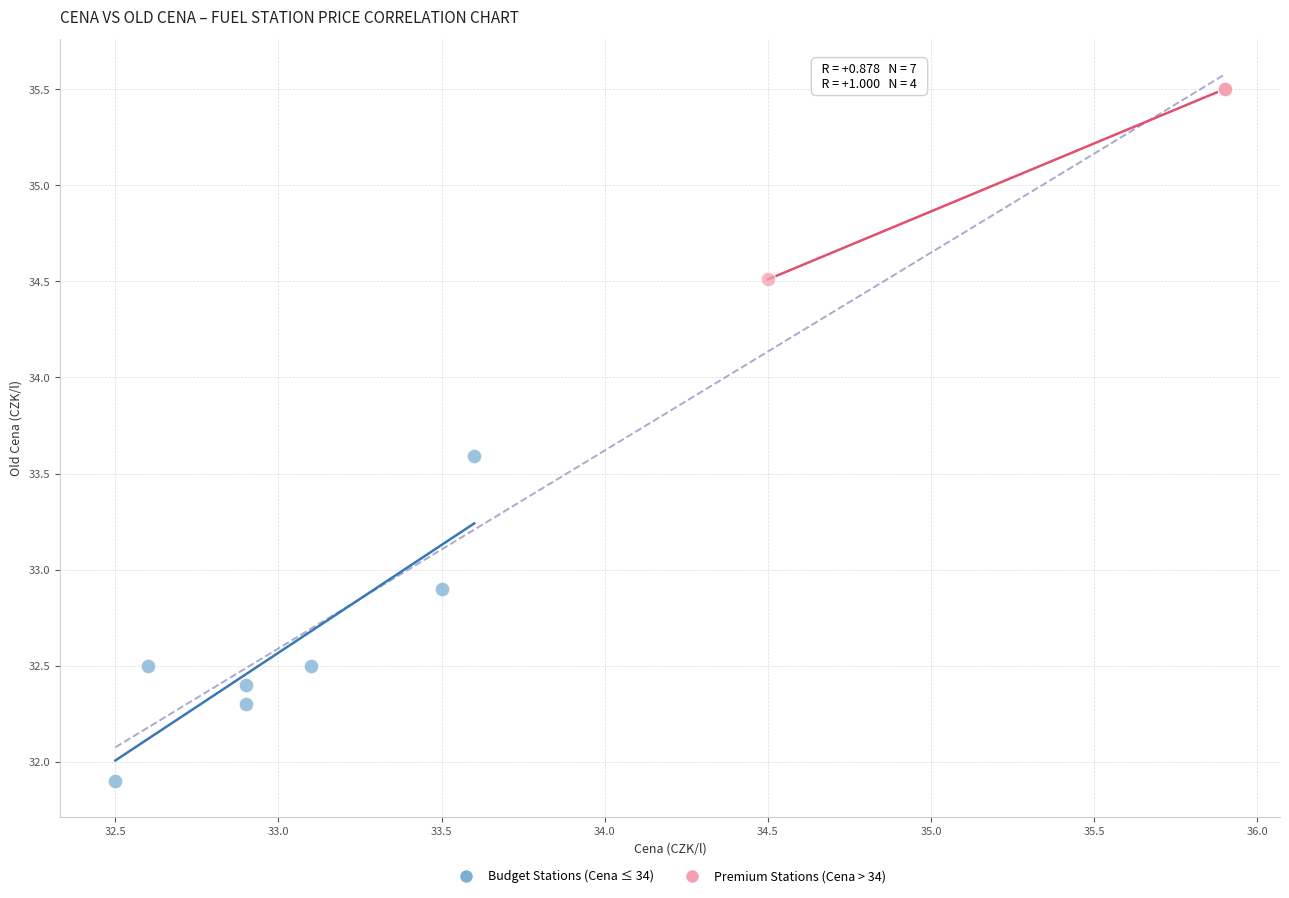

Which series contains the lowest Y value?

Budget Stations (Cena ≤ 34)